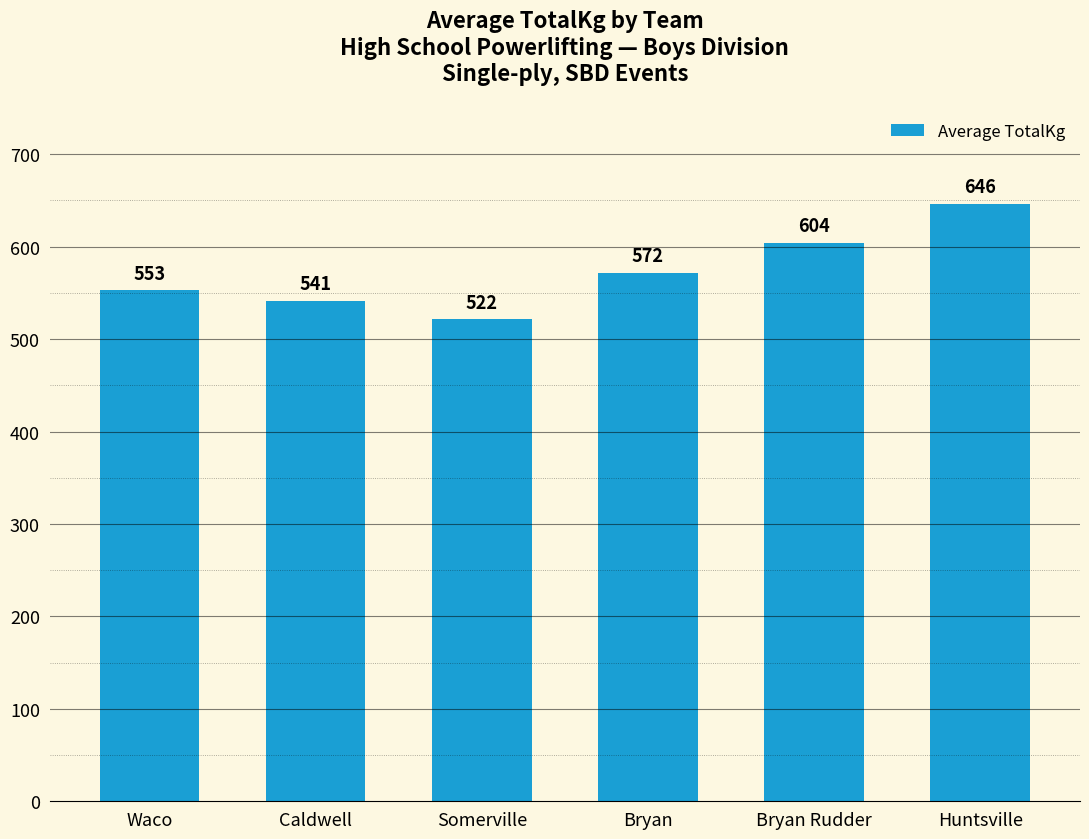

Where does the data first go above 571?

Bryan